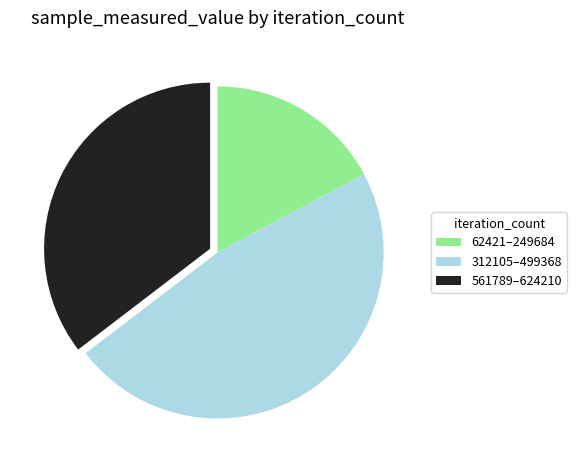

Rank the categories by value from lowest to highest.

62421–249684, 561789–624210, 312105–499368